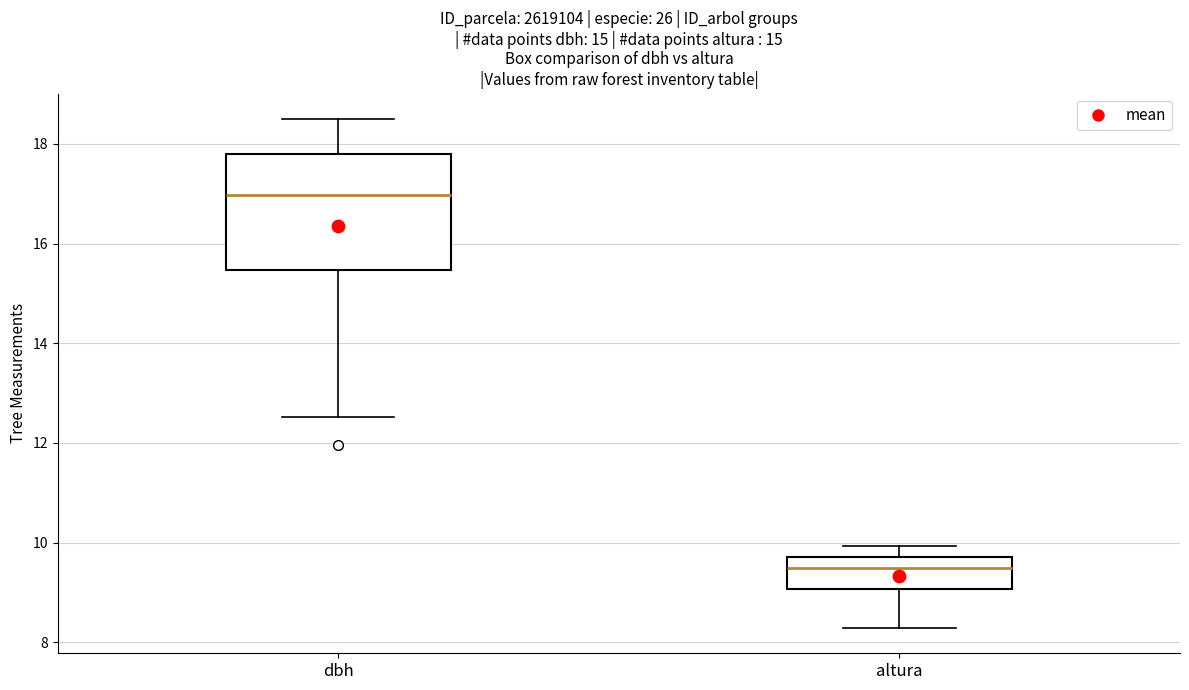

Reading left to right, read every box against the y-axis: the position of its median line, the range the box covers, and the ends of its whiskers. The values are not printed on the chart, so give them approximately, as read against the axis.

dbh: median 17.0, box 15.4 to 17.8, whiskers 12.6 to 18.6
altura: median 9.4, box 9.0 to 9.8, whiskers 8.2 to 10.0